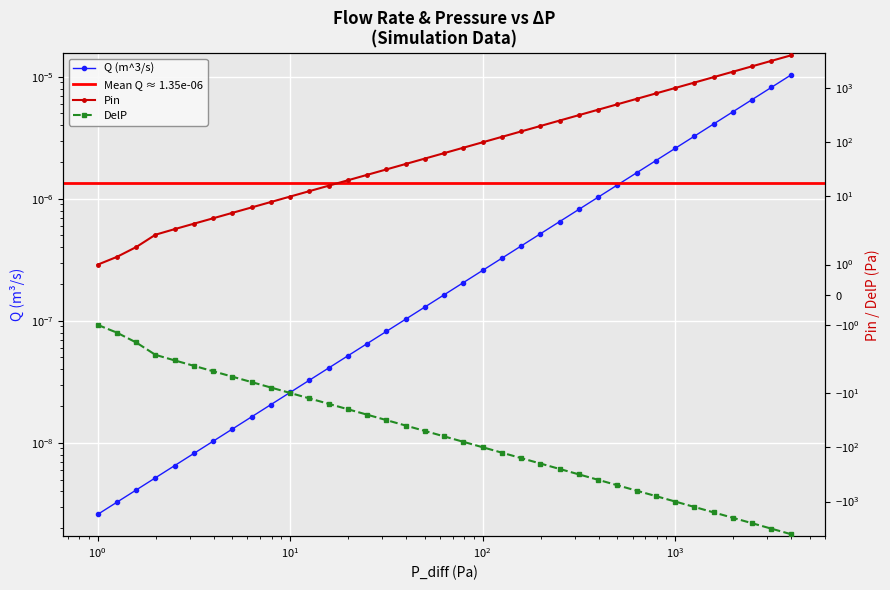

What is the spread (max minus min) of values at 199.53?

398.3